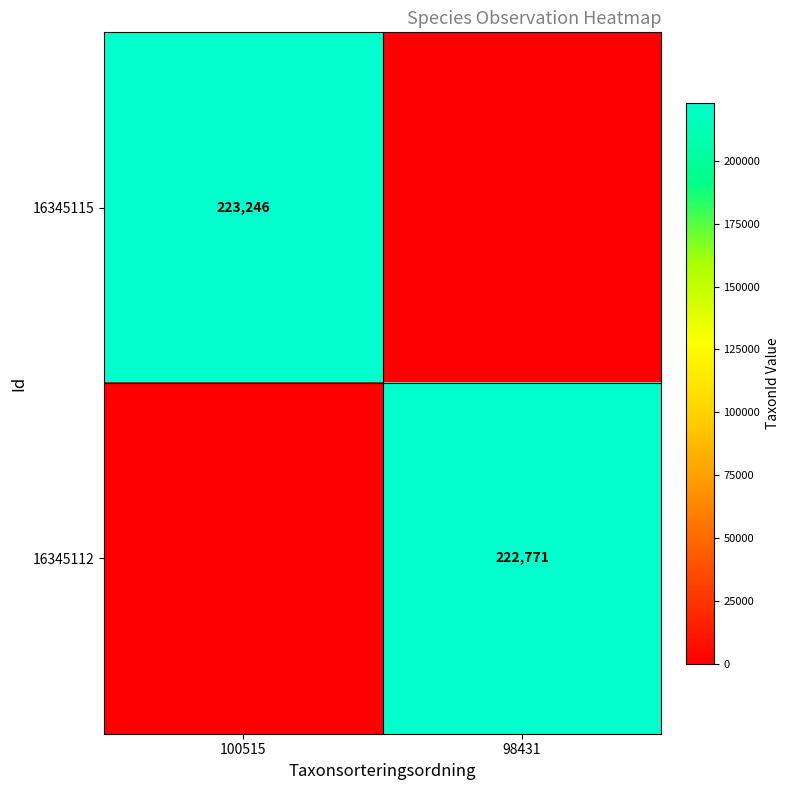

Is the value of 16345115 at 100515 greater than the value of 16345112 at 98431?

Yes